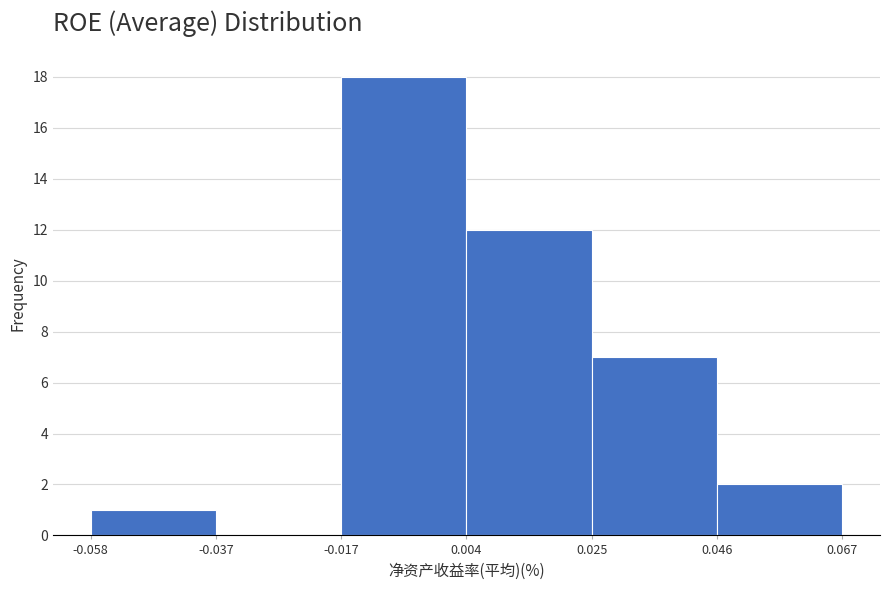

How tall is the bar that spans 0.025 to 0.046 on the x-axis? The values are not printed on the chart, so give them approximately, as read against the axis.

7